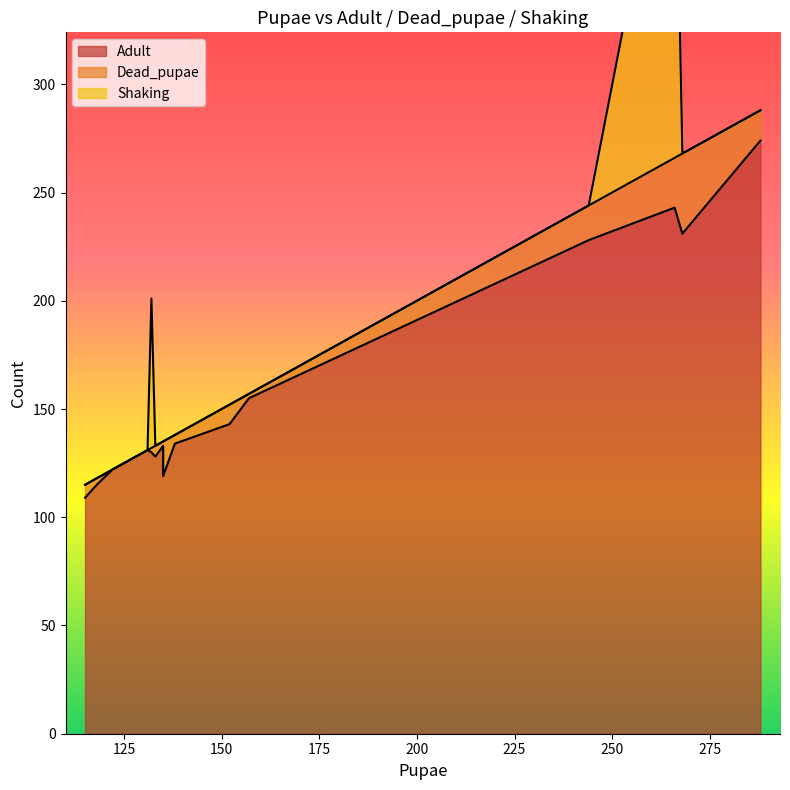

What is the average value of the Shaking series?

16